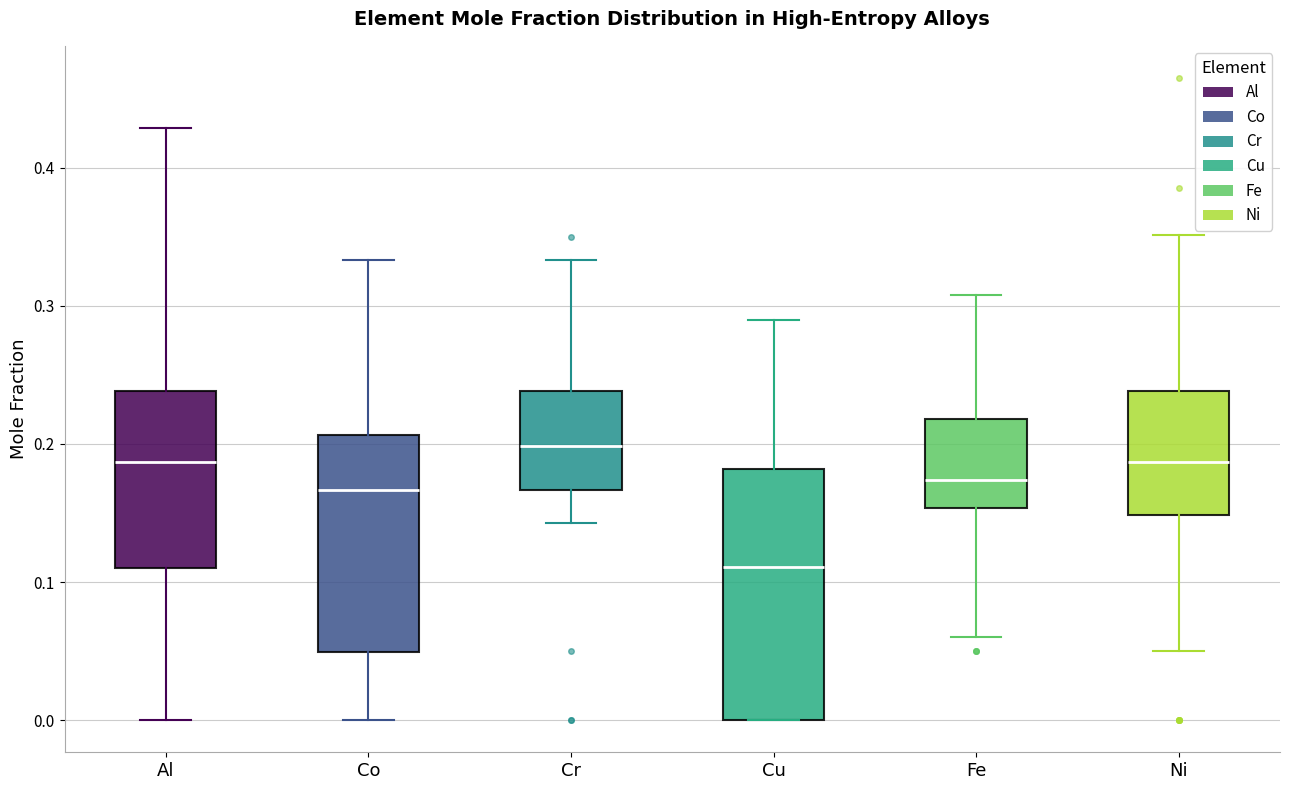

Where is the upper edge of the box for Co on the y-axis? The values are not printed on the chart, so give them approximately, as read against the axis.

0.21